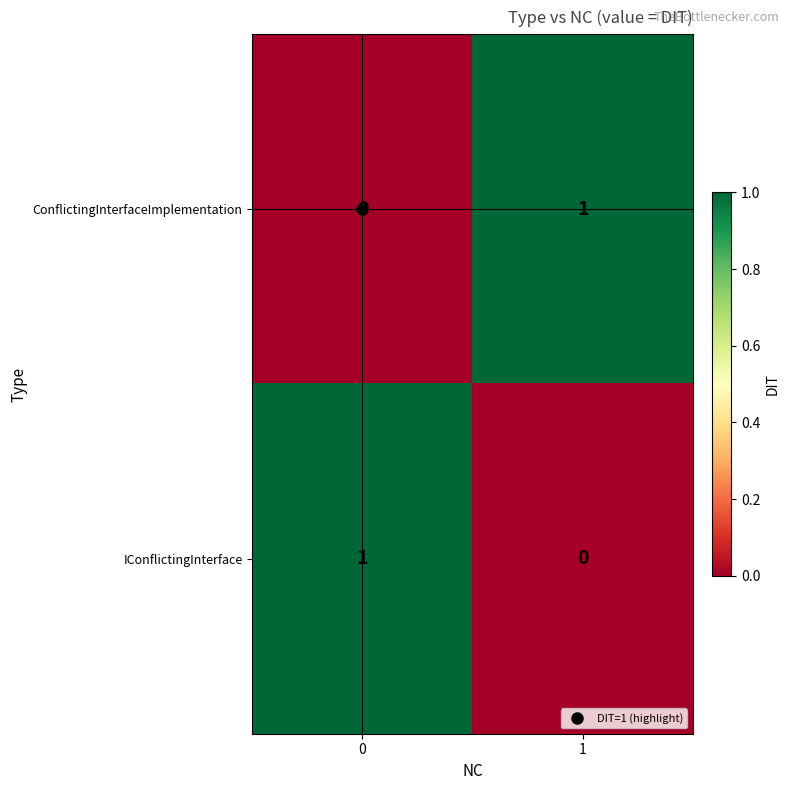

List the labels in order of IConflictingInterface value, largest first.

0, 1